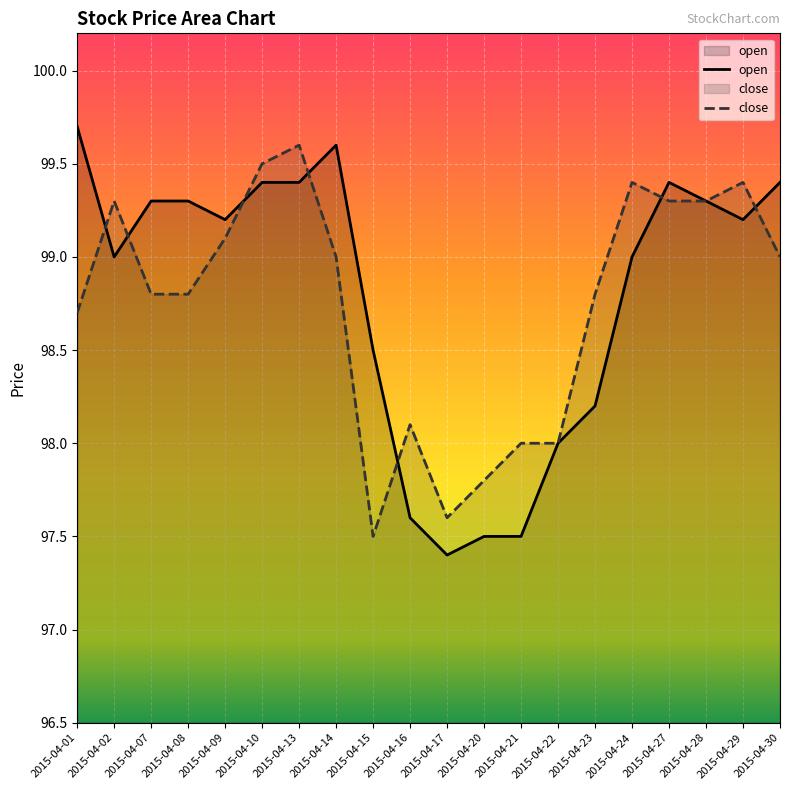

What is the highest value of the close series?

99.6